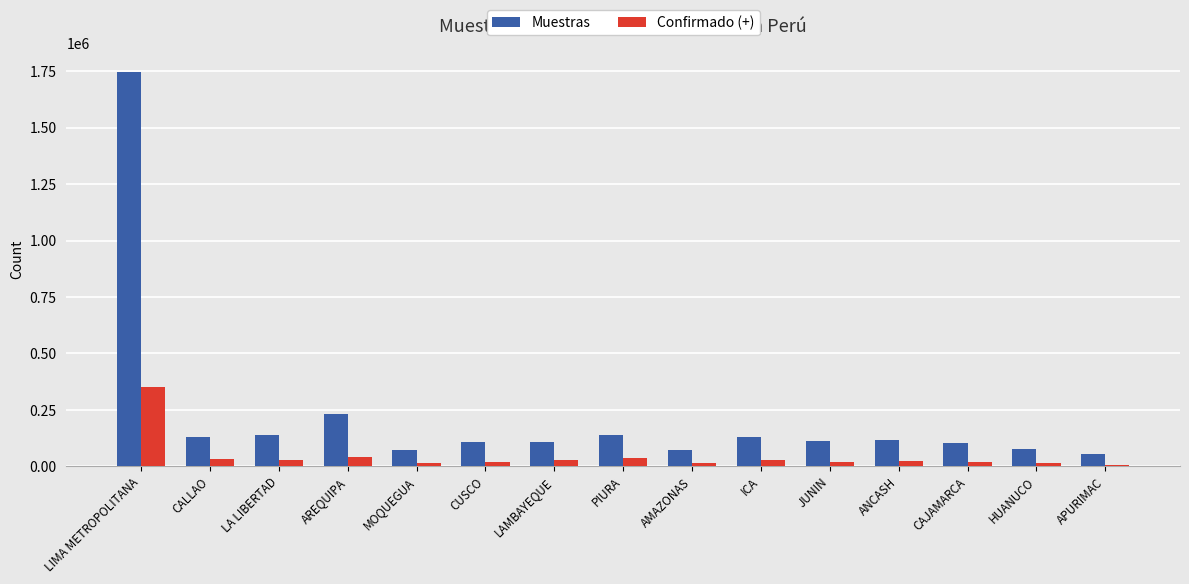

Count the number of categories in the chart.

15